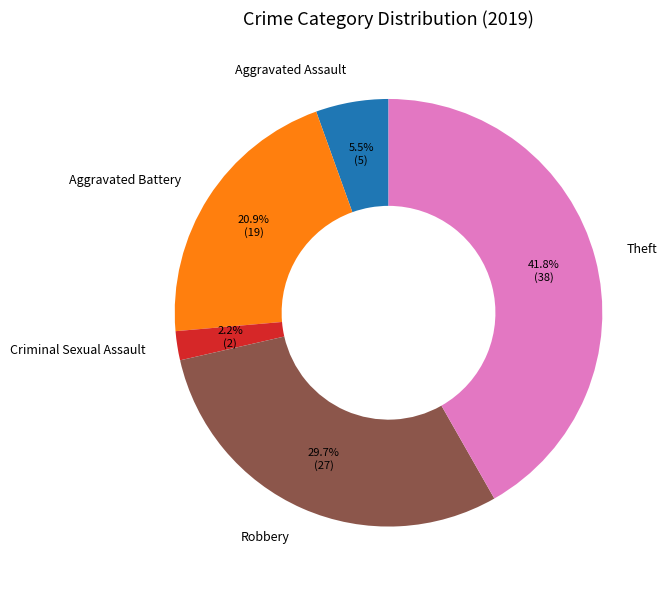

How many segments does this pie chart have?

5